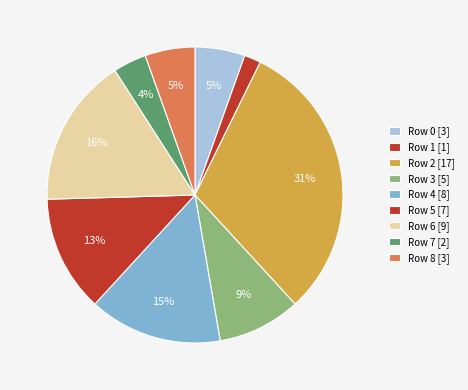

How many segments does this pie chart have?

9